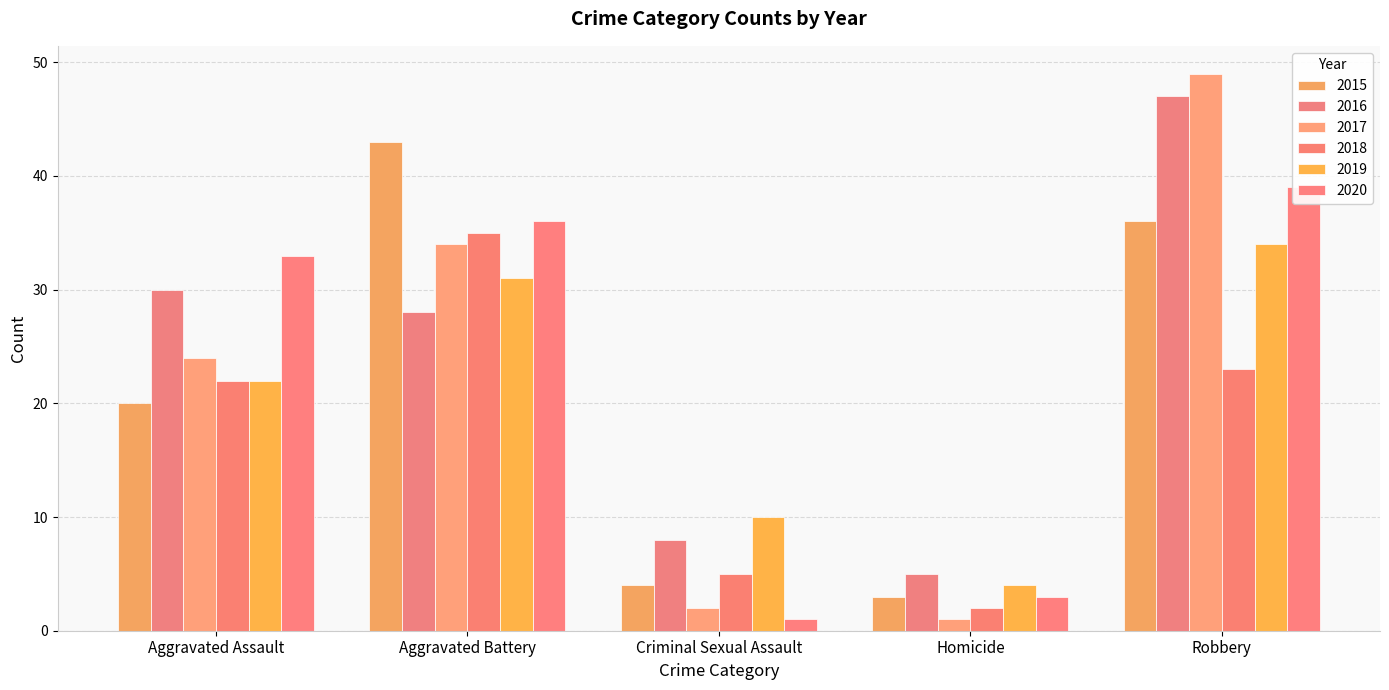

Rank the series at Robbery from lowest to highest value.

2018, 2019, 2015, 2020, 2016, 2017